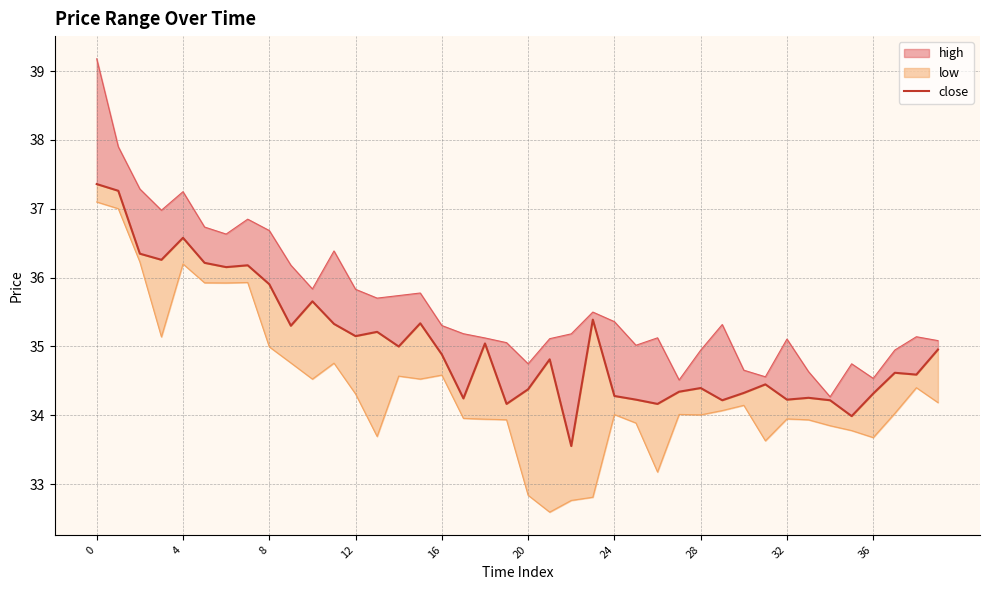

Does the chart have visible grid lines?

Yes